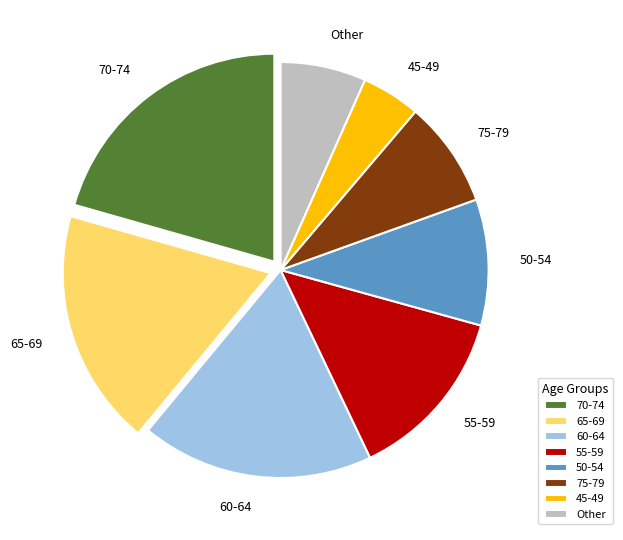

Is it true that 65-69 is 28% of the pie?

False